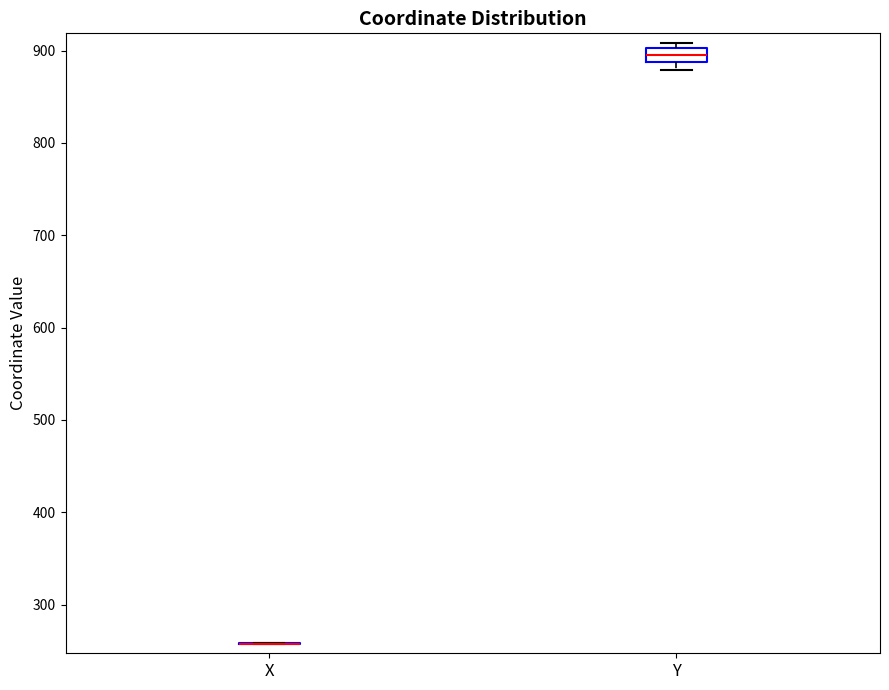

Reading left to right, read every box against the y-axis: the position of its median line, the range the box covers, and the ends of its whiskers. The values are not printed on the chart, so give them approximately, as read against the axis.

X: box collapsed to a line at 260, whiskers 260 to 260
Y: median 900 (inside the box), box 890 to 900, whiskers 880 to 910